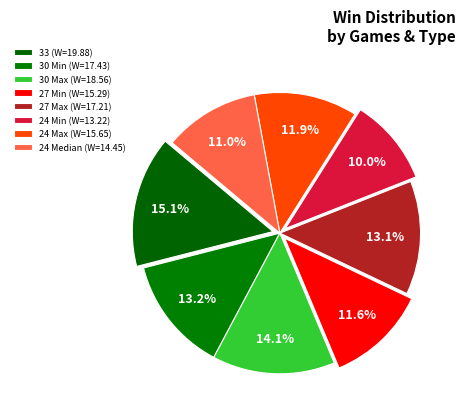

How many segments does this pie chart have?

8